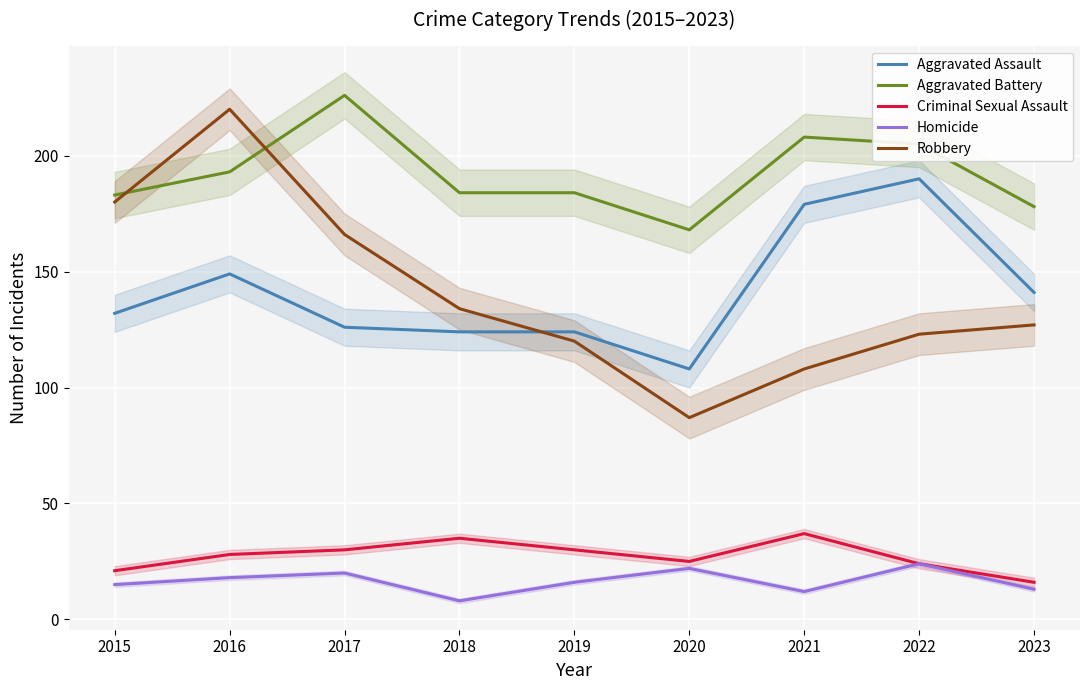

True or false: Aggravated Battery and Homicide cross at least once.

False